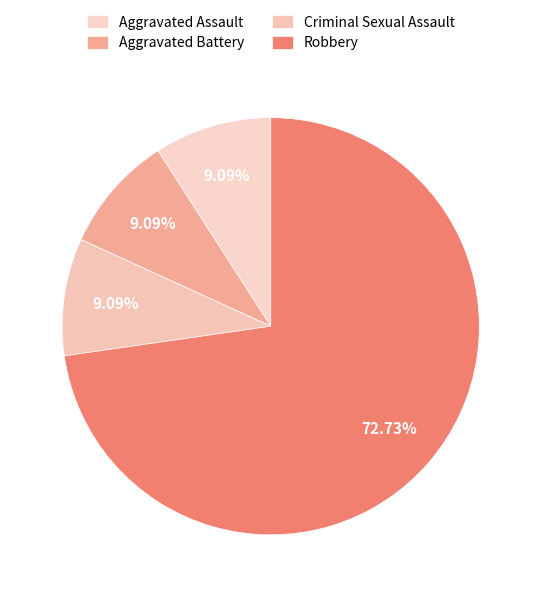

True or false: Aggravated Battery accounts for 9% of the total.

True